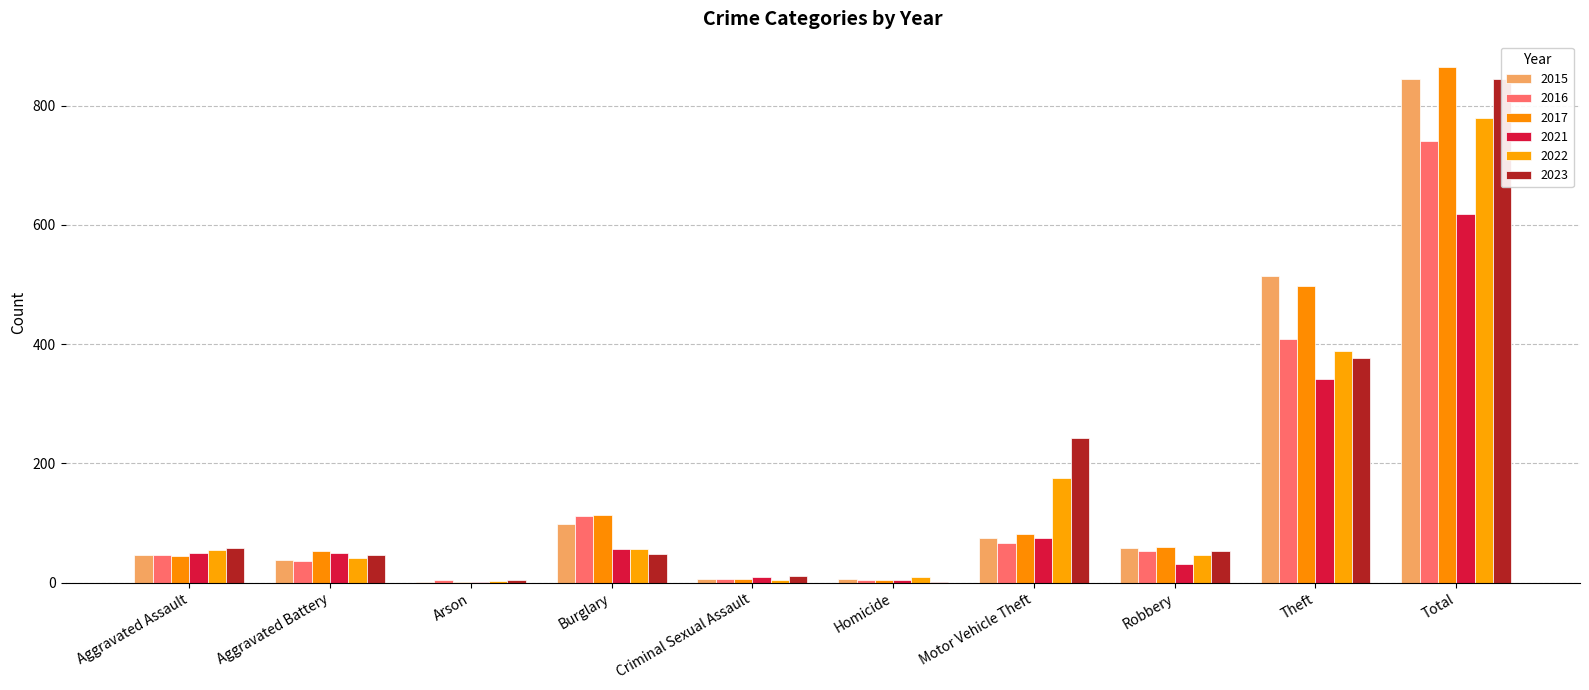

What is the maximum value shown in the chart?

864